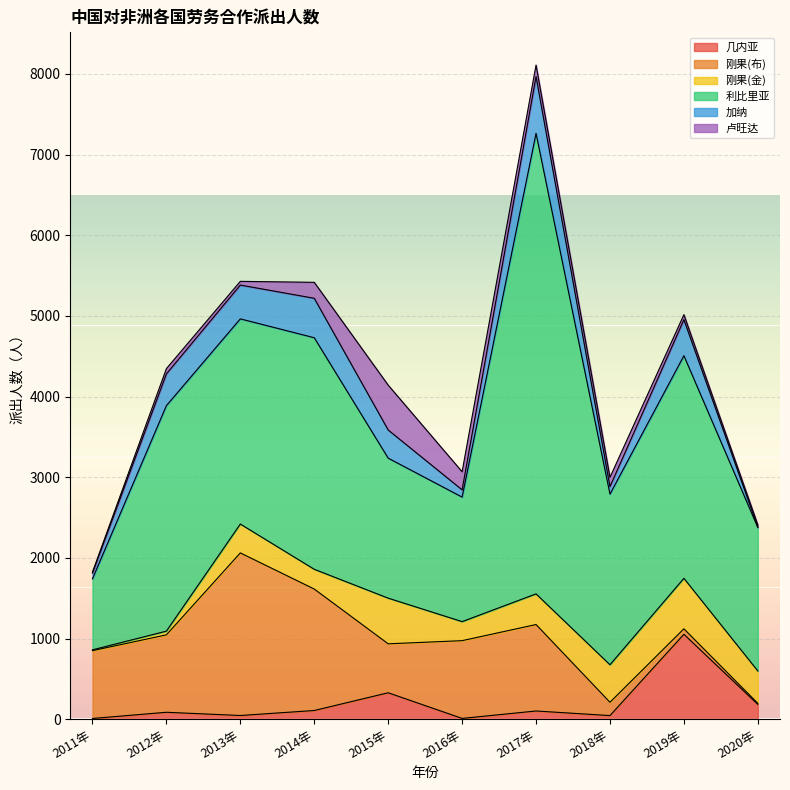

What is the difference between the second highest and second lowest values in the 几内亚 series?

318